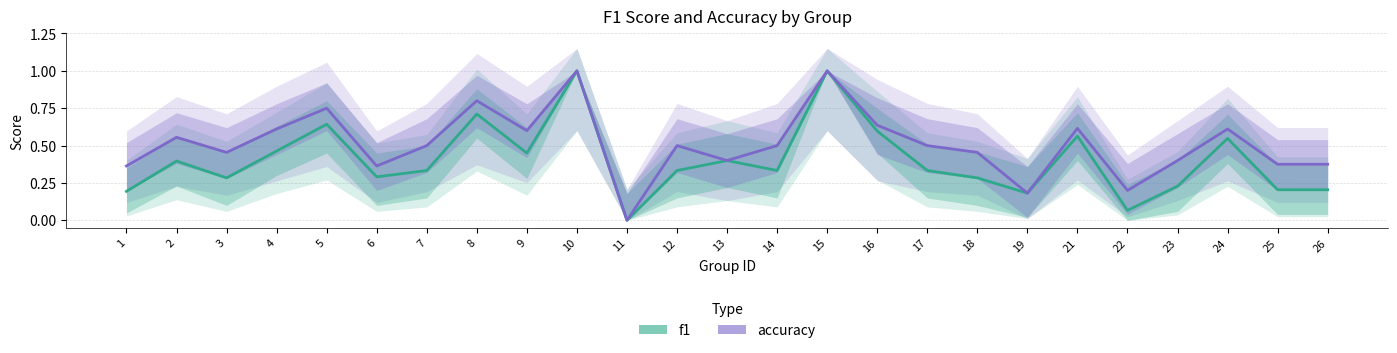

Reading left to right, transcribe all the data shown in this chart.

f1: 1=0.2	2=0.4	3=0.3	4=0.5	5=0.6	6=0.3	7=0.3	8=0.7	9=0.5	10=1.0	11=0.0	12=0.3	13=0.4	14=0.3	15=1.0	16=0.6	17=0.3	18=0.3	19=0.2	21=0.6	22=0.1	23=0.2	24=0.5	25=0.2	26=0.2
accuracy: 1=0.4	2=0.6	3=0.5	4=0.6	5=0.8	6=0.4	7=0.5	8=0.8	9=0.6	10=1.0	11=0.0	12=0.5	13=0.4	14=0.5	15=1.0	16=0.6	17=0.5	18=0.5	19=0.2	21=0.6	22=0.2	23=0.4	24=0.6	25=0.4	26=0.4